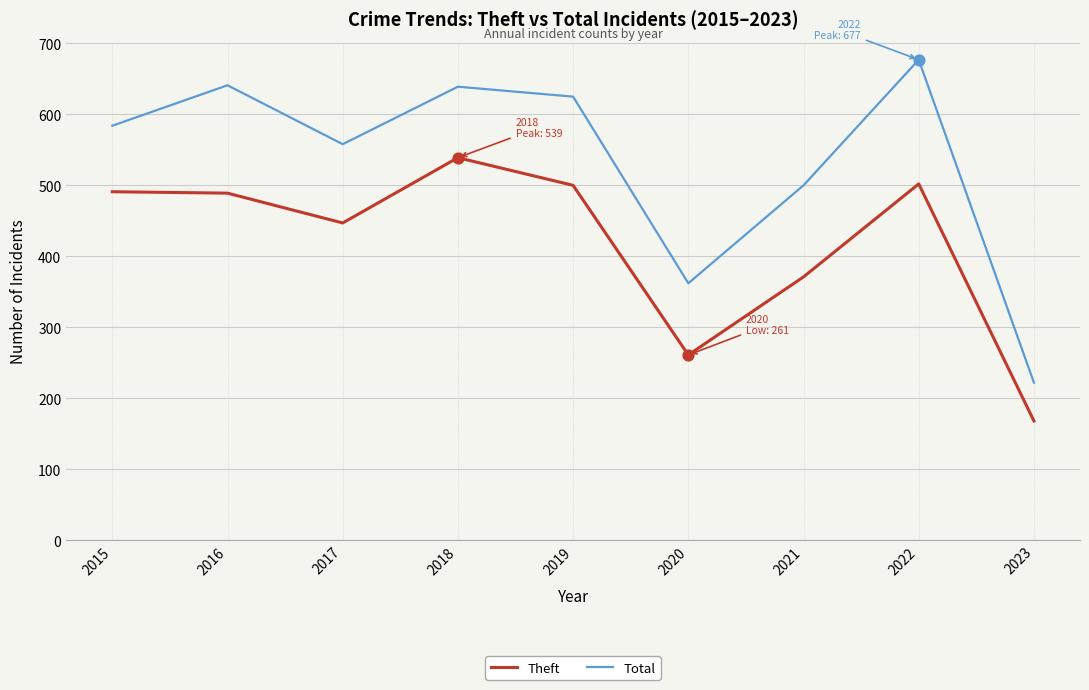

What are all the series names shown in the legend?

Theft, Total